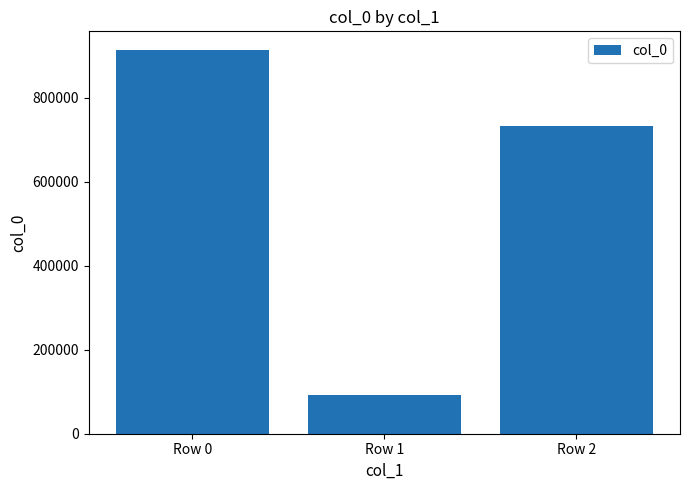

Are the bars horizontal?

No